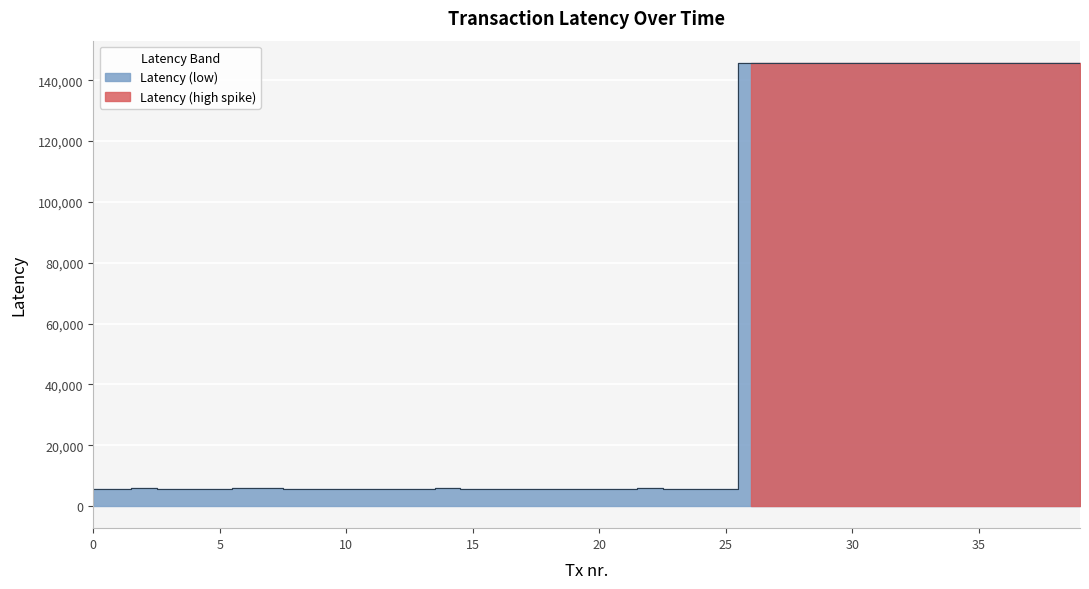

At which category does the chart reach its minimum across all series?

16